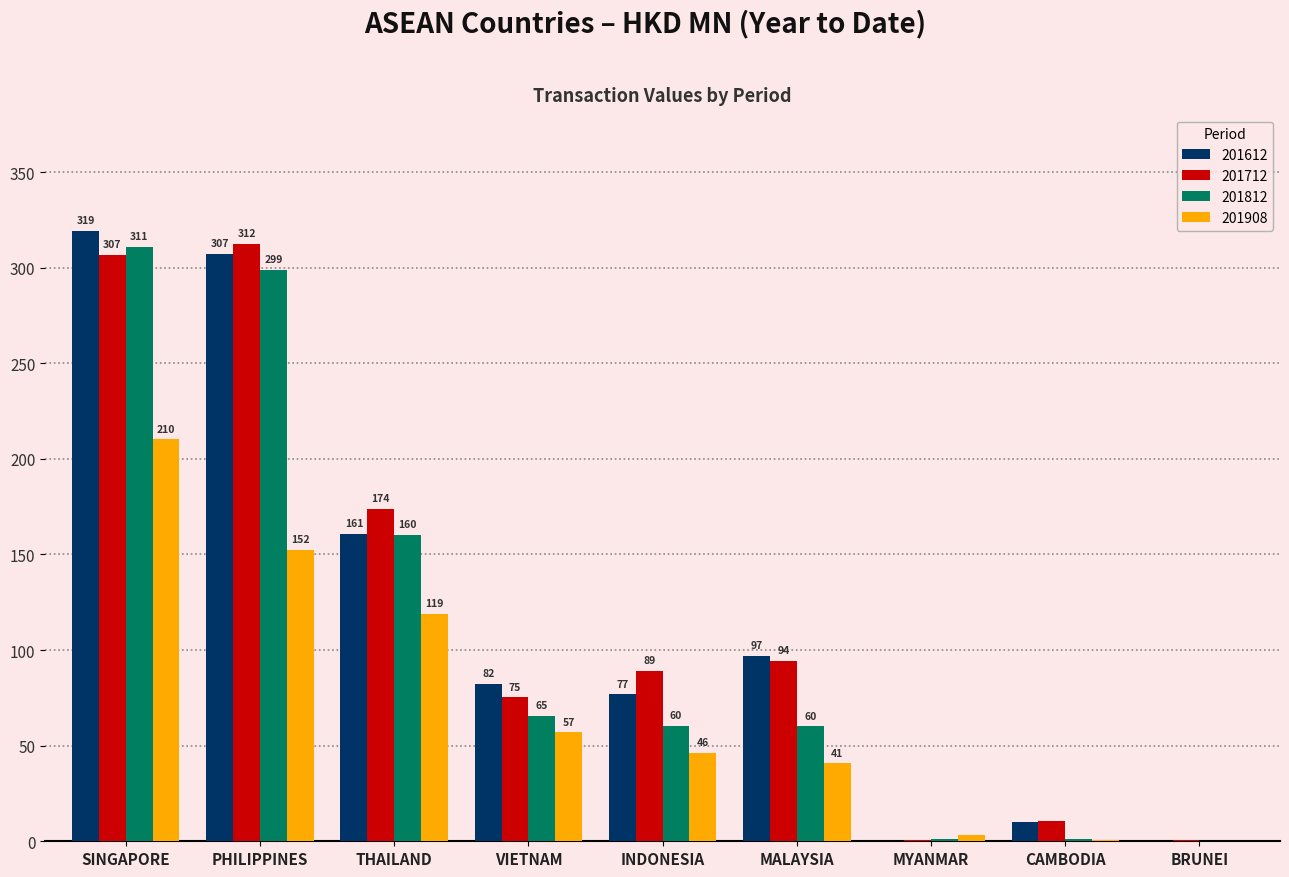

Read the 201908 value at MALAYSIA.

40.7